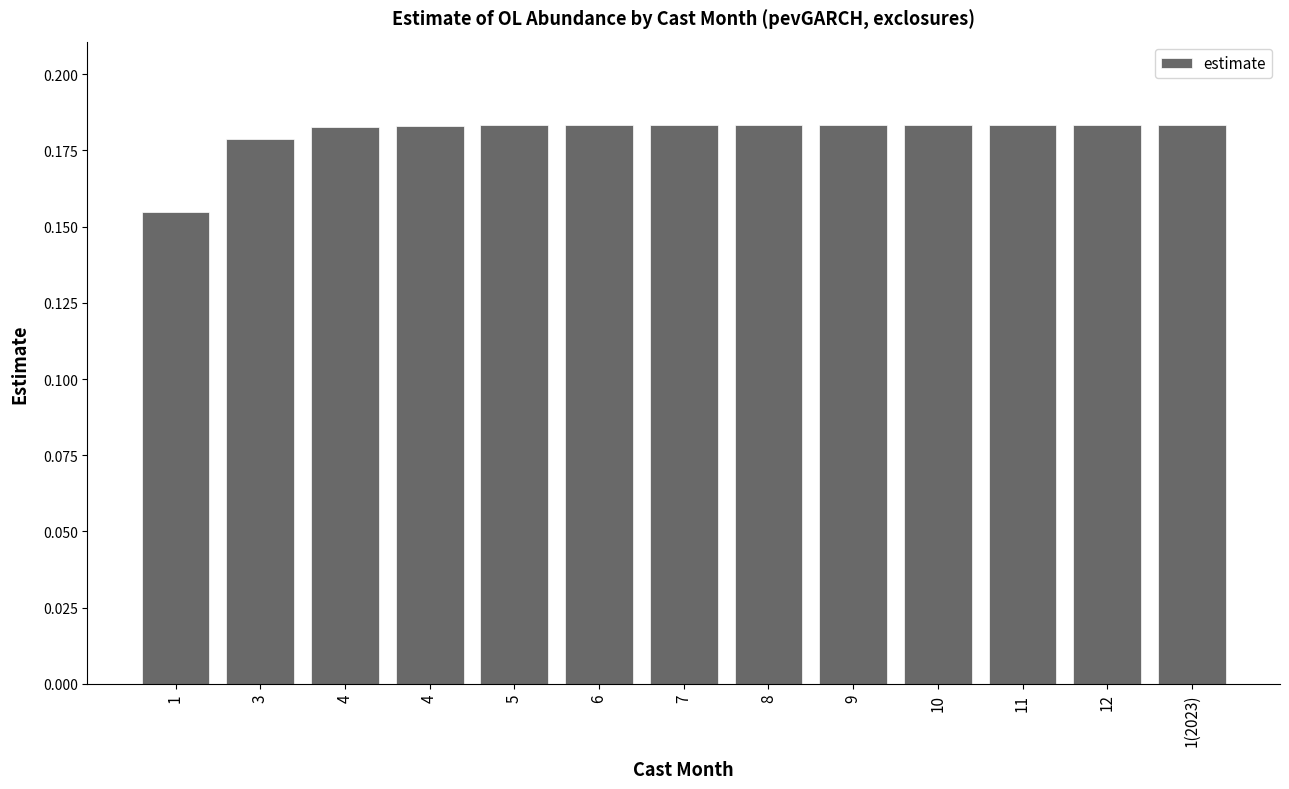

List the labels in order of value, largest first.

1(2023), 12, 11, 10, 9, 8, 7, 6, 5, 4, 4, 3, 1